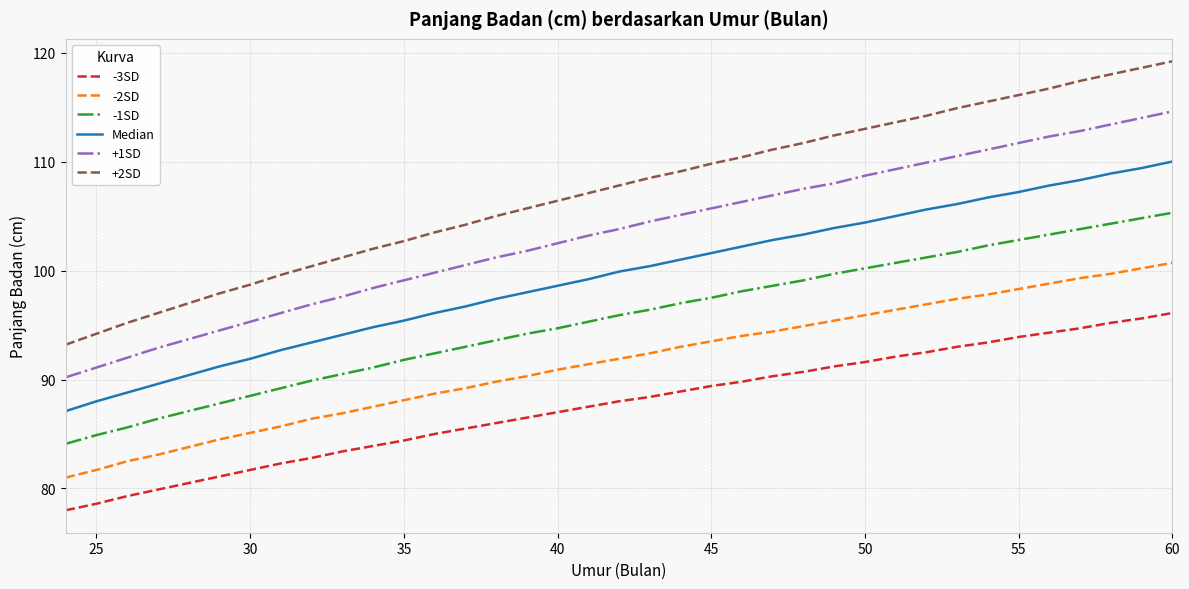

What is the maximum value for -2SD?

100.7